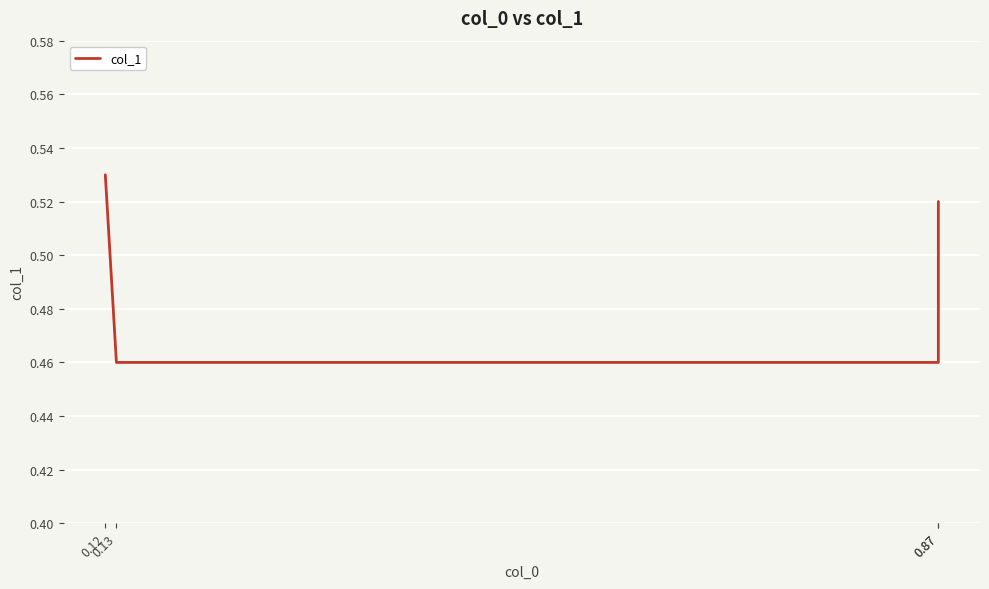

List the labels in order of value, smallest first.

0.13, 0.87, 0.87, 0.12